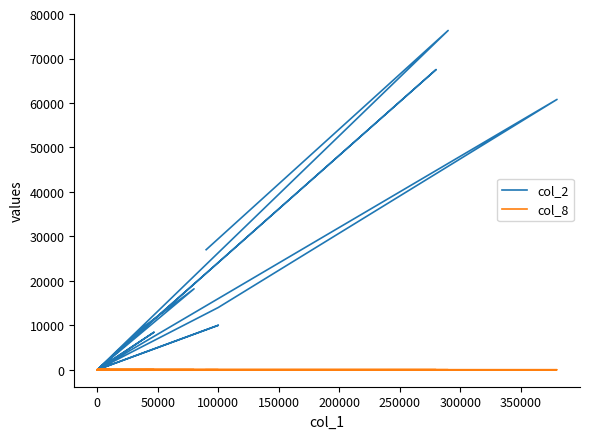

At 0, list the series in order from smallest to largest.

col_2, col_8